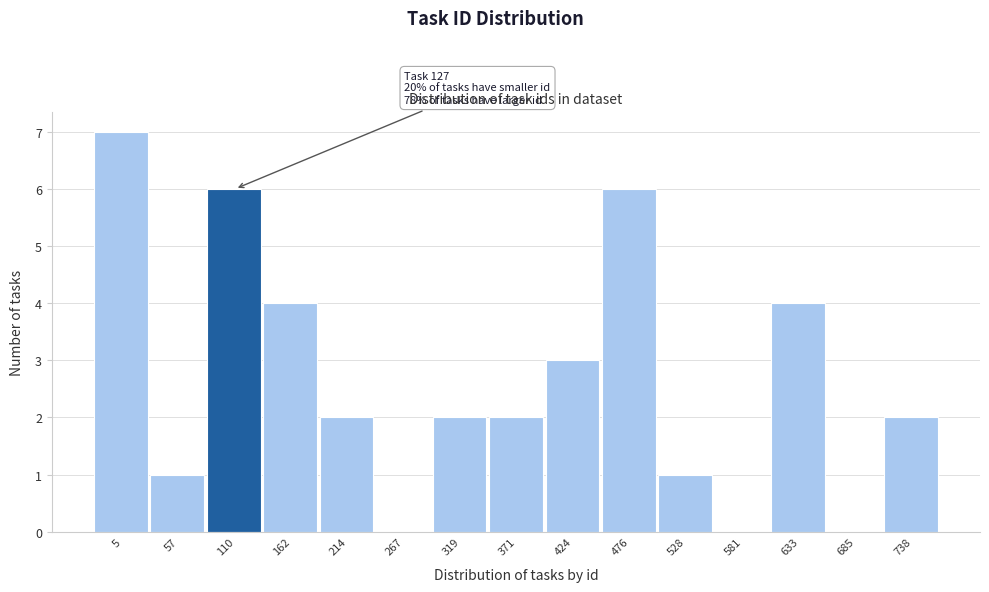

Reading right to left, list all the values displayed in this chart.

738=2	685=0	633=4	581=0	528=1	476=6	424=3	371=2	319=2	267=0	214=2	162=4	110=6	57=1	5=7